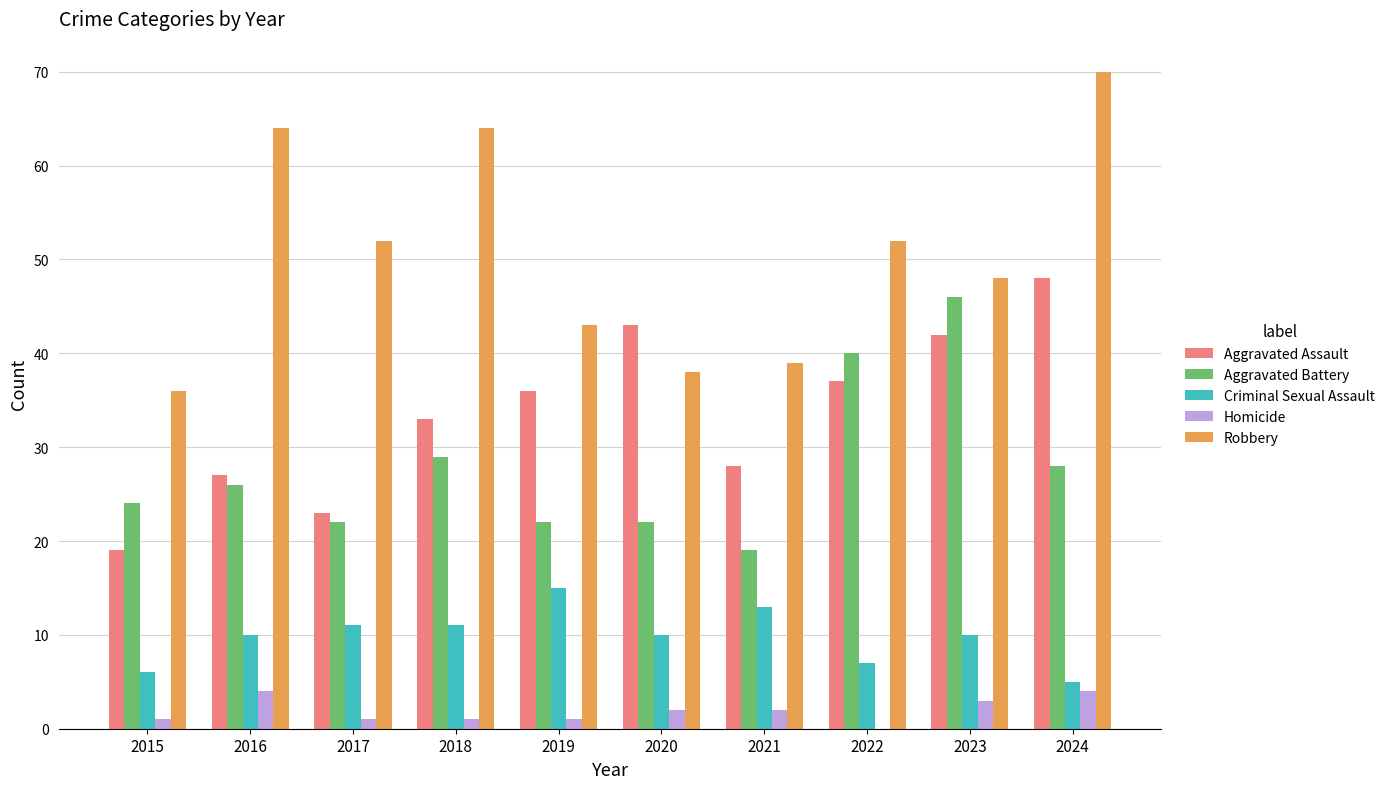

Read the Homicide value at 2023.

3